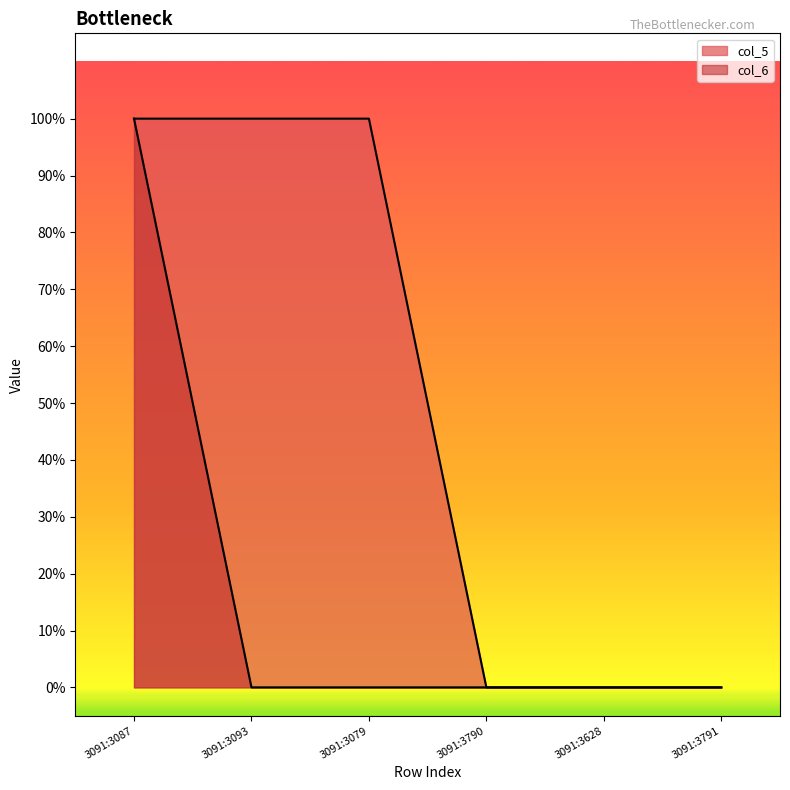

How many values in the col_5 series are below 1?

3